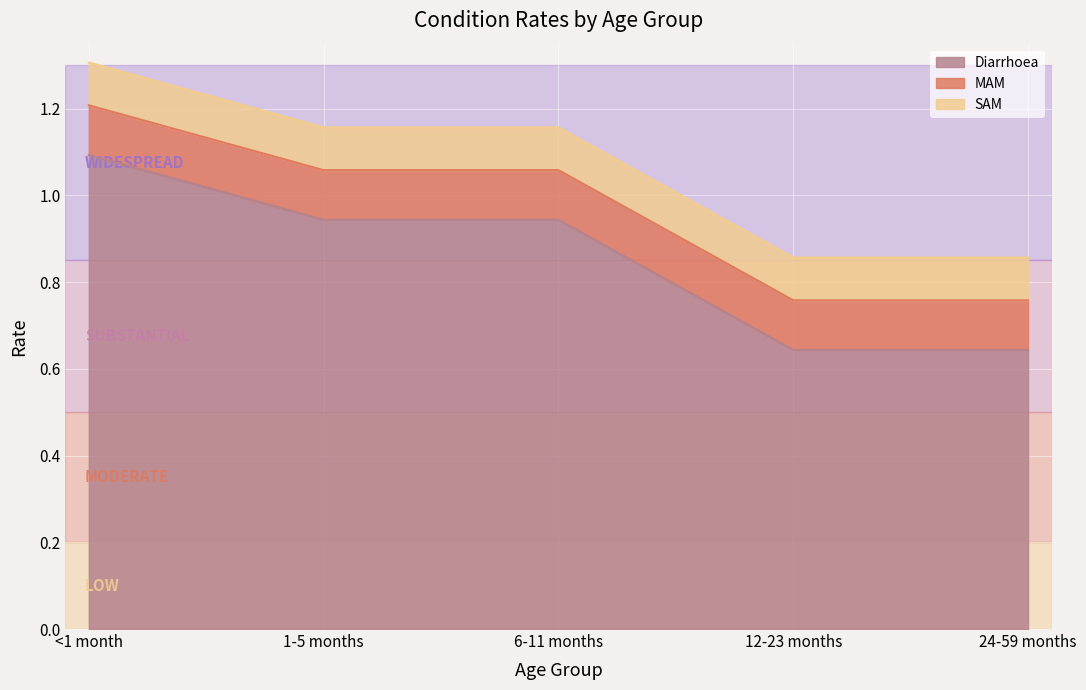

How many lines are shown in the chart?

3